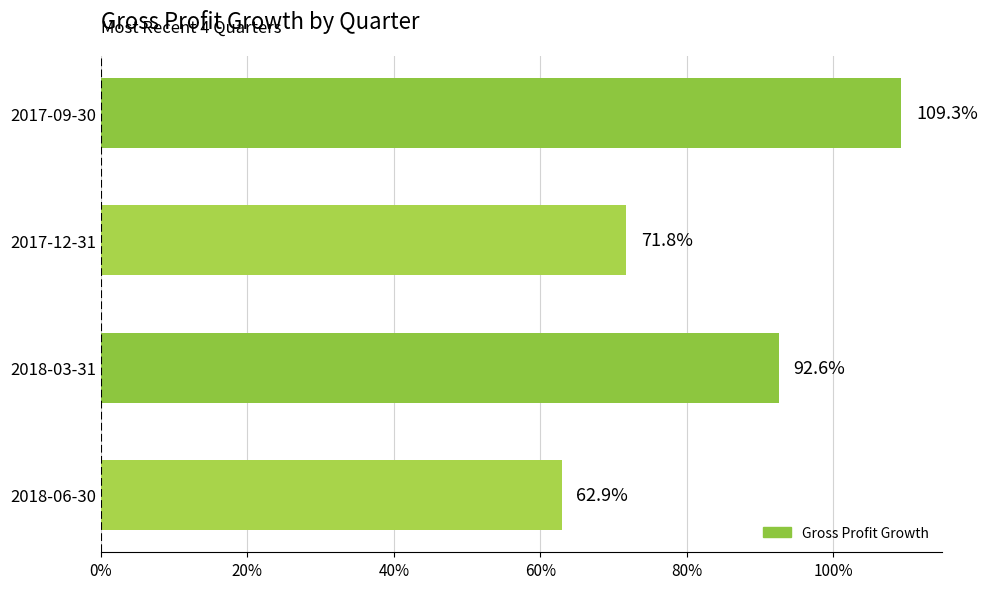

What is the average value?

0.8